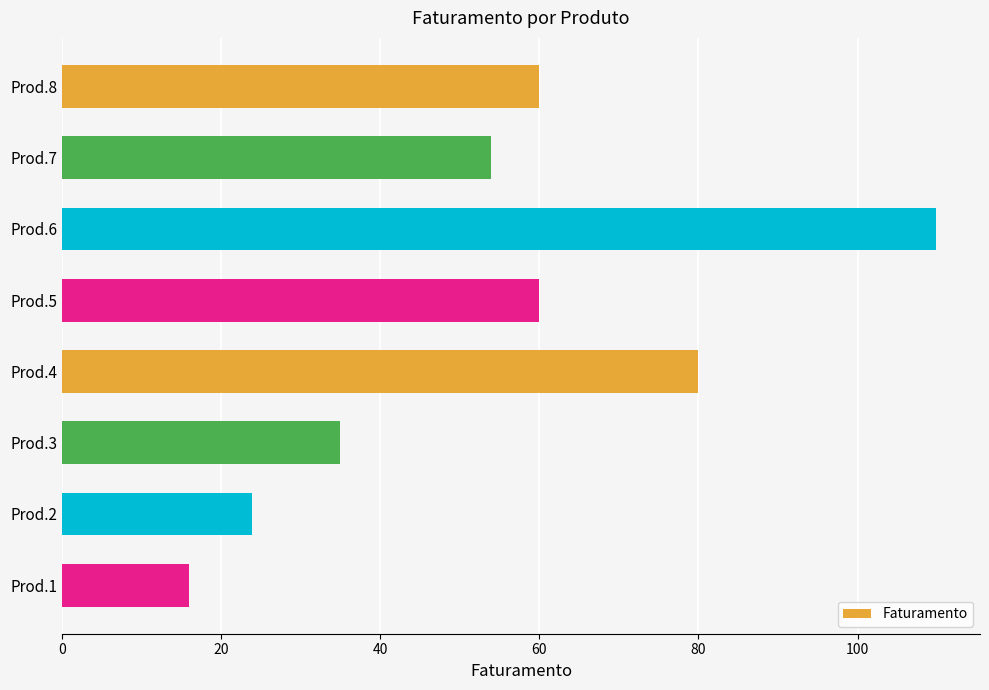

Which has a higher value, Prod.1 or Prod.2?

Prod.2